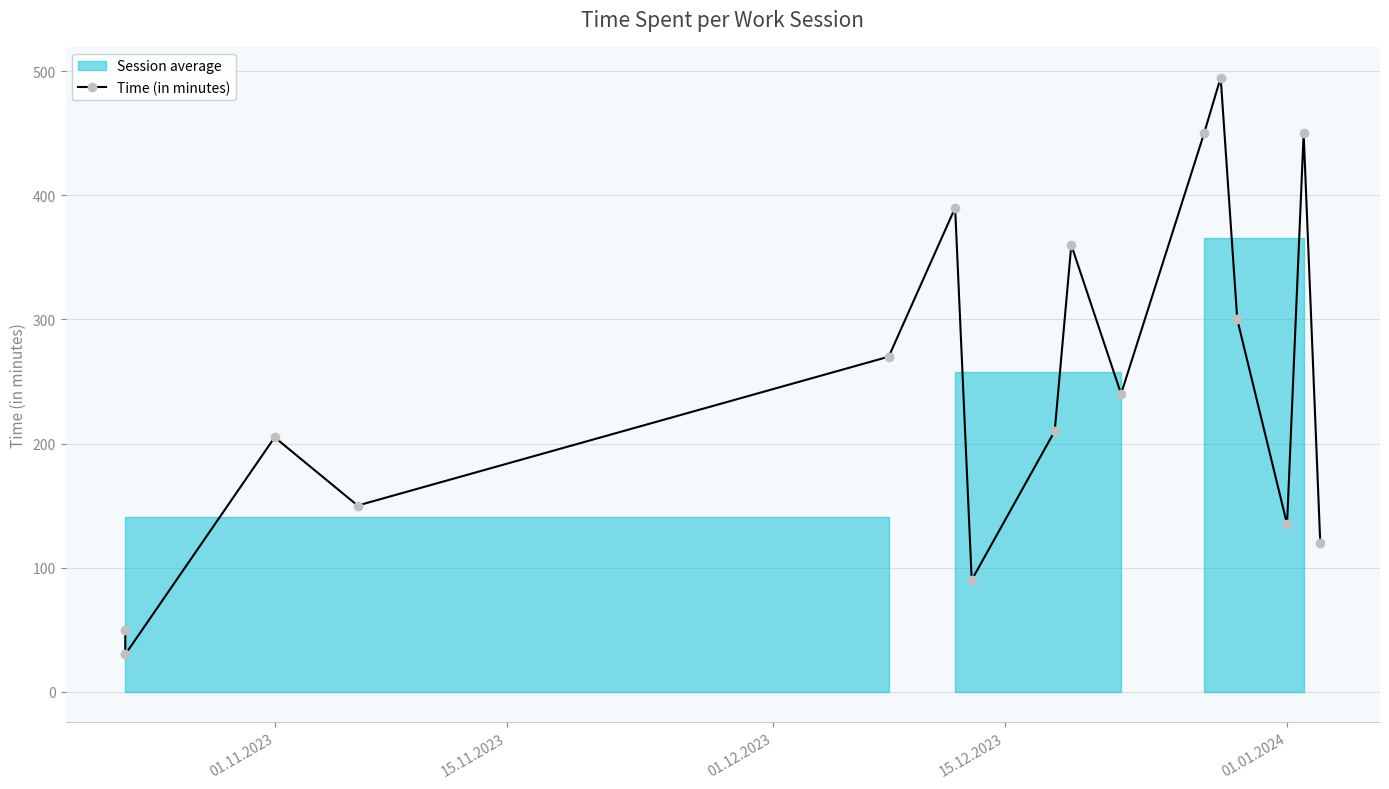

How many lines are shown in the chart?

1